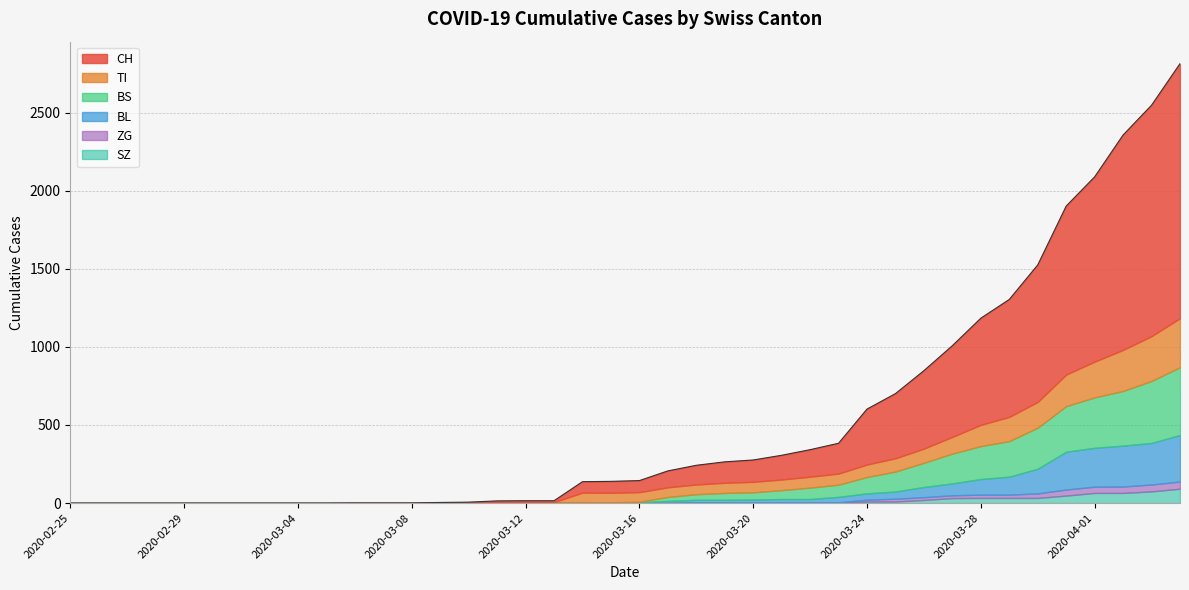

True or false: ZG and BL intersect in this chart.

False